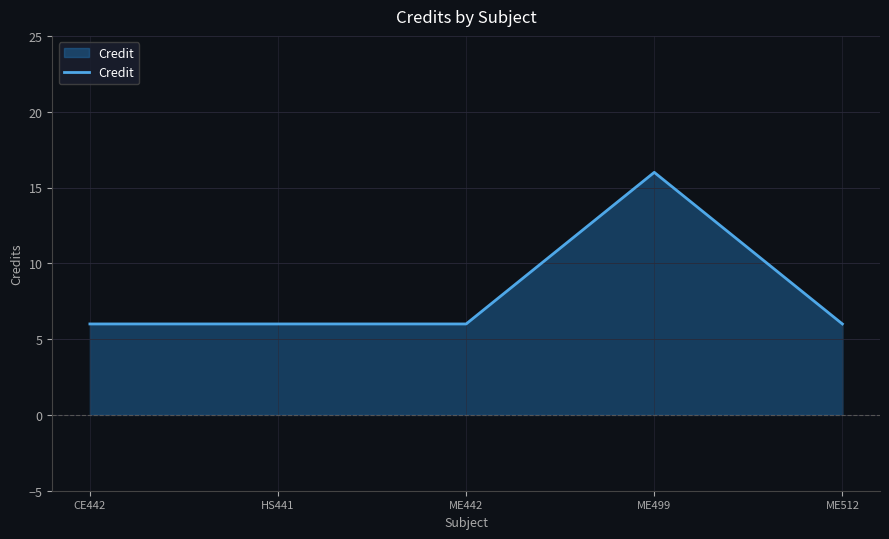

Reading left to right, what are all the values shown in this chart?

6	6	6	16	6